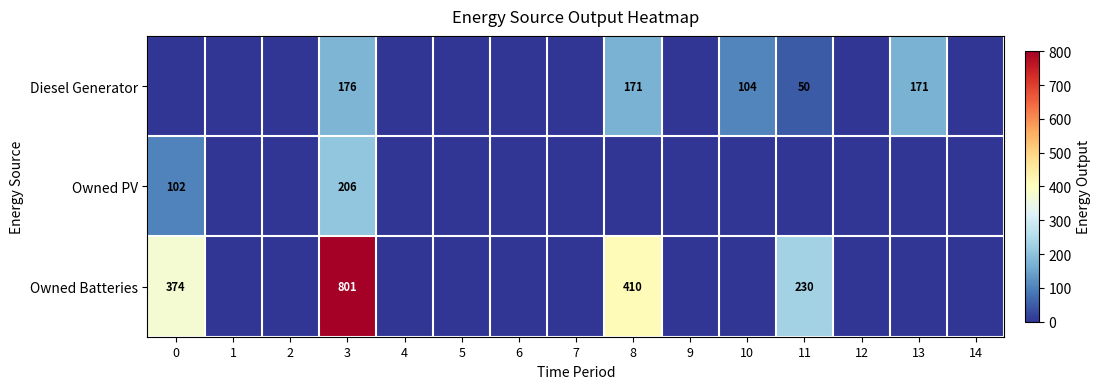

The value of Owned Batteries at 9 is 560. True or false?

False